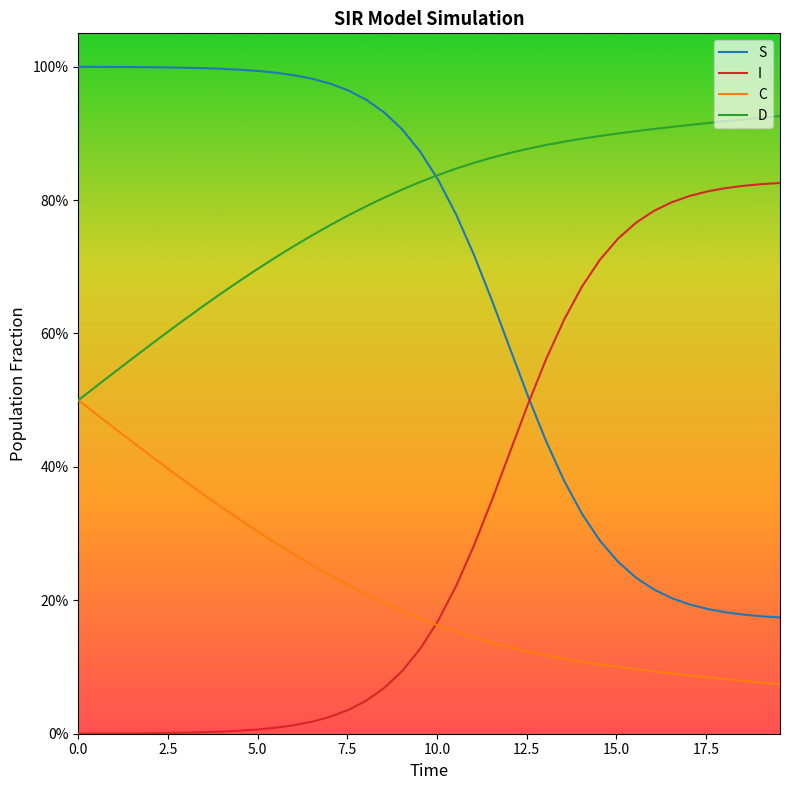

Does the chart have visible grid lines?

No